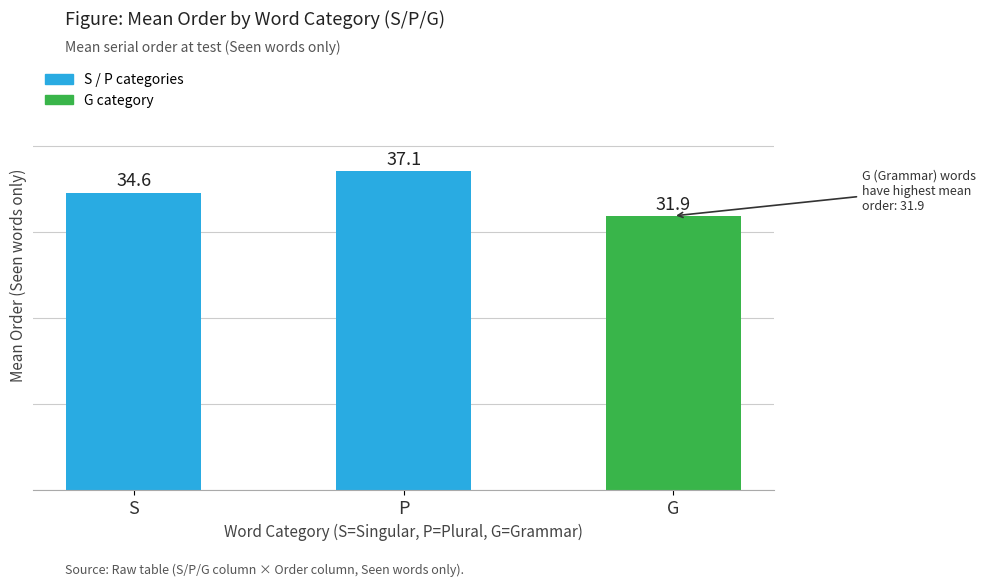

List the labels in order of value, largest first.

P, S, G